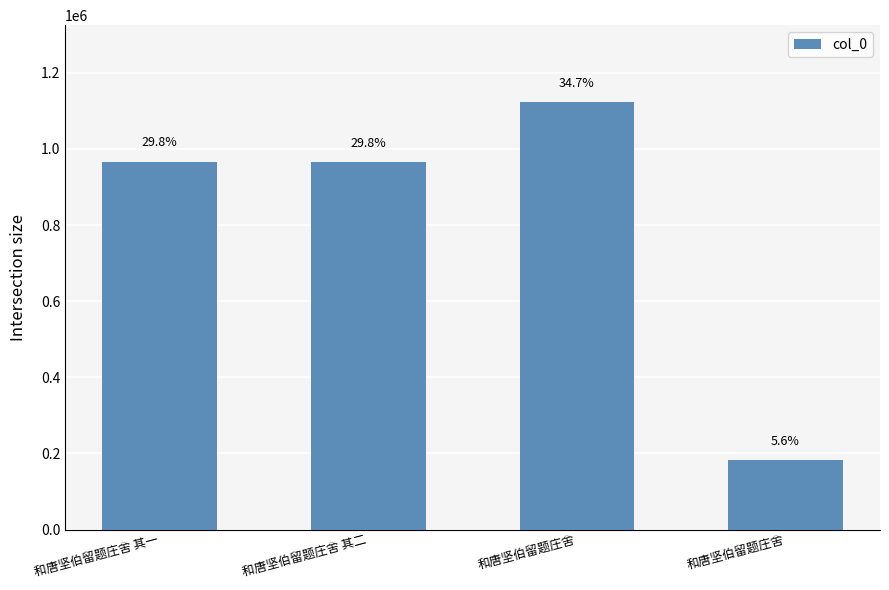

What is the sum of all values?

3237507